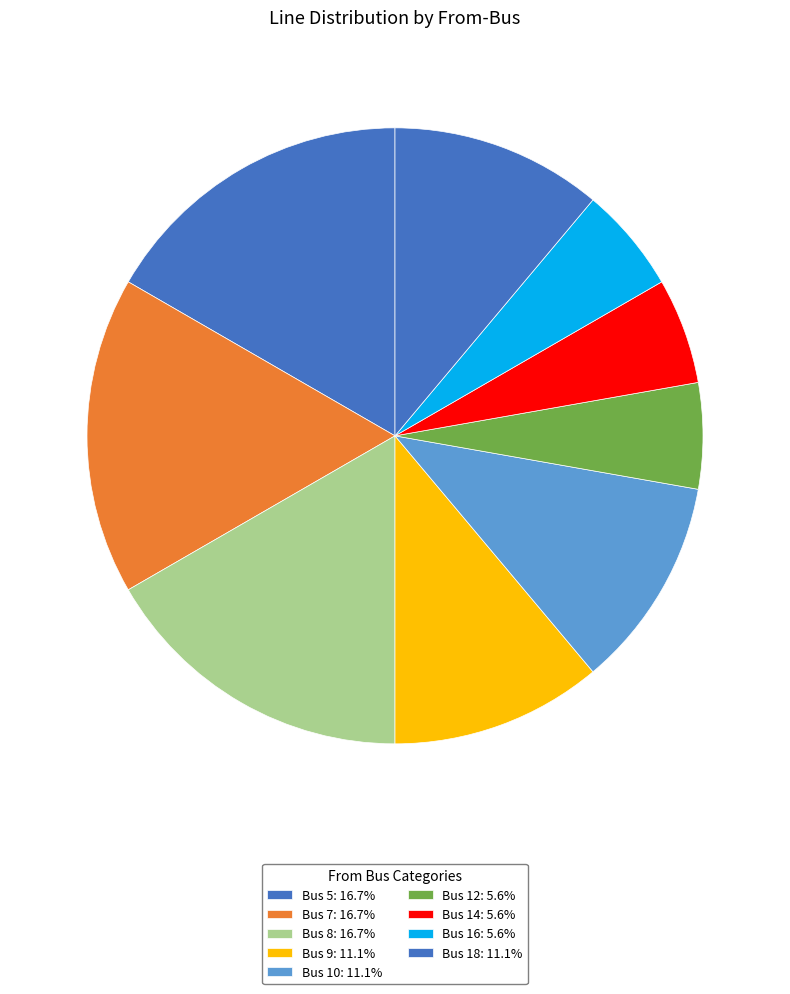

How many slices are in this pie chart?

9